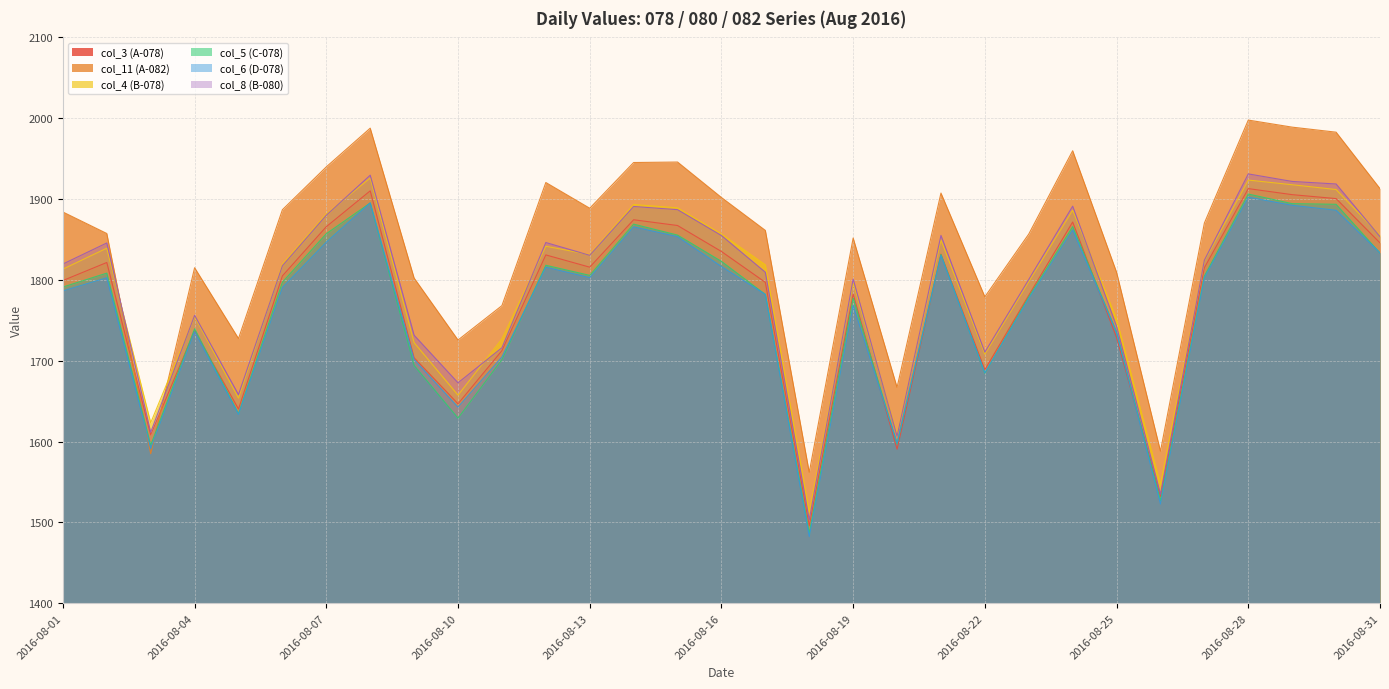

How many values in the col_3 (A-078) series exceed 1804?

16